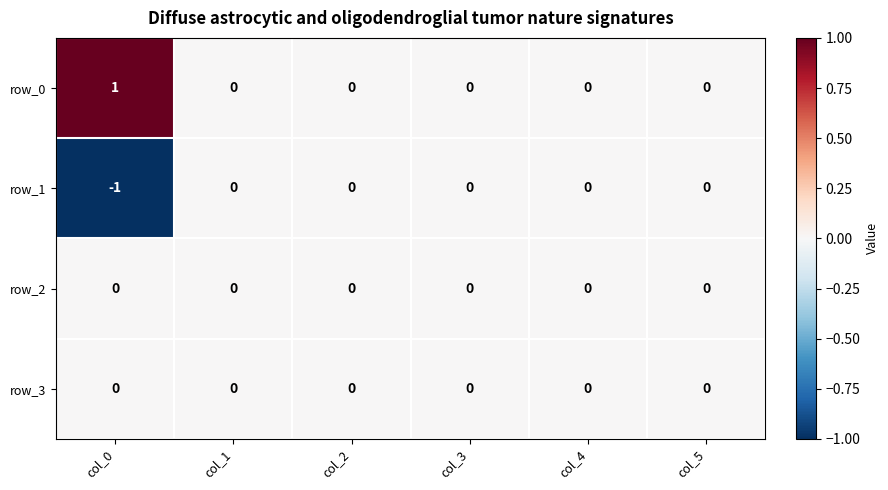

Which series has the largest total across all categories?

row_0